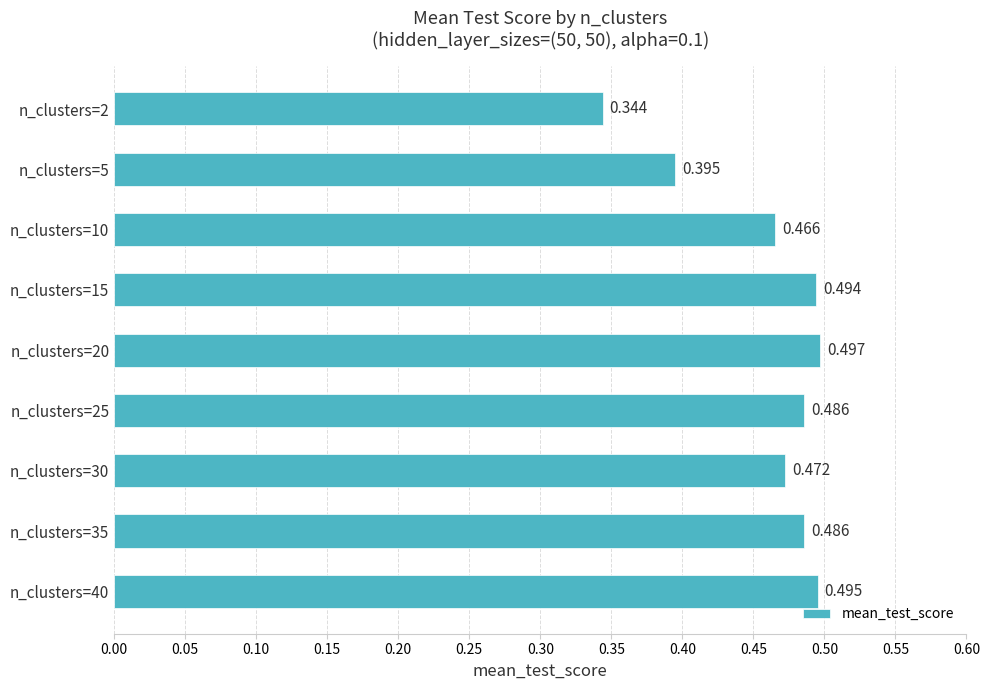

Are the bars grouped side by side (vs. stacked)?

No